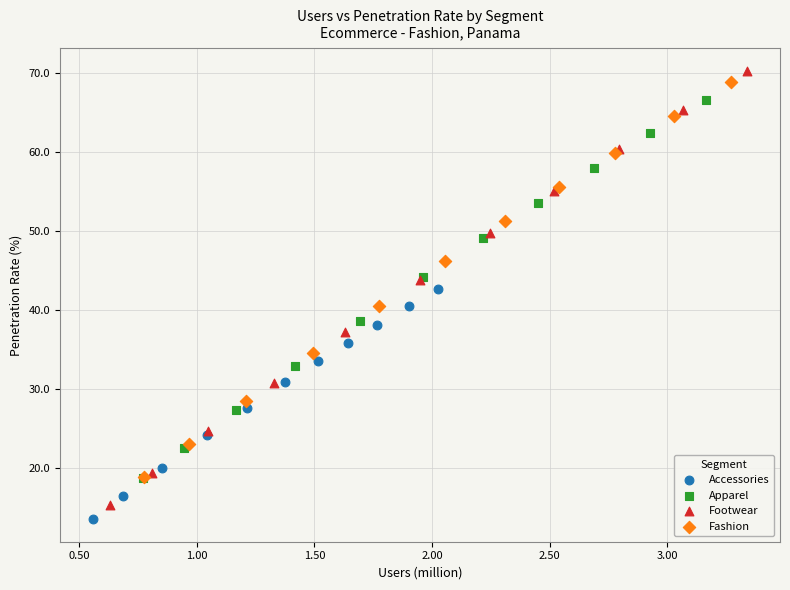

Which series has the largest Y range (max minus min)?

Footwear